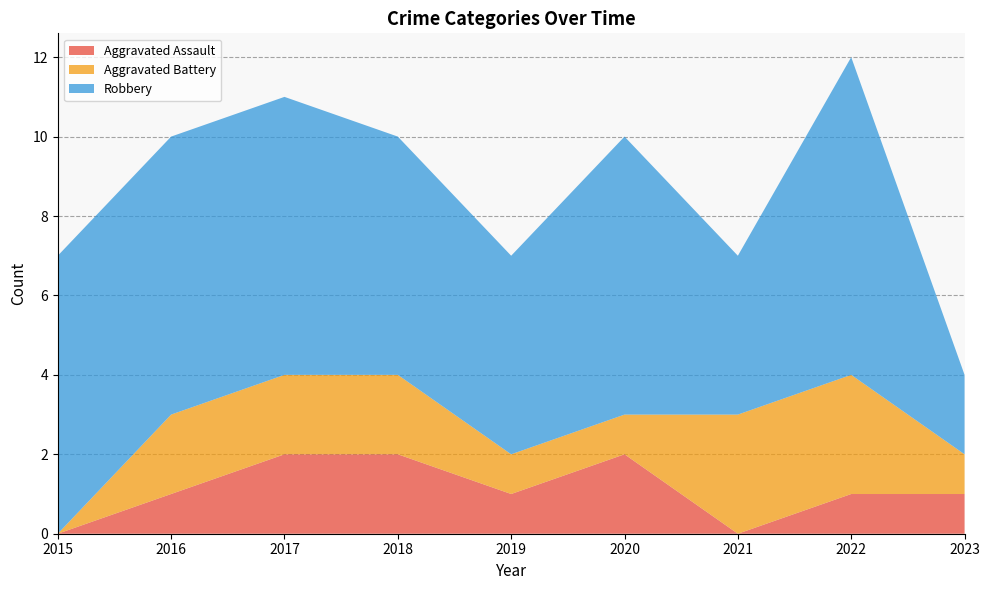

Reading right to left, what are all the values shown in this chart?

Aggravated Assault: 2023=1	2022=1	2021=0	2020=2	2019=1	2018=2	2017=2	2016=1	2015=0
Aggravated Battery: 2023=1	2022=3	2021=3	2020=1	2019=1	2018=2	2017=2	2016=2	2015=0
Robbery: 2023=2	2022=8	2021=4	2020=7	2019=5	2018=6	2017=7	2016=7	2015=7